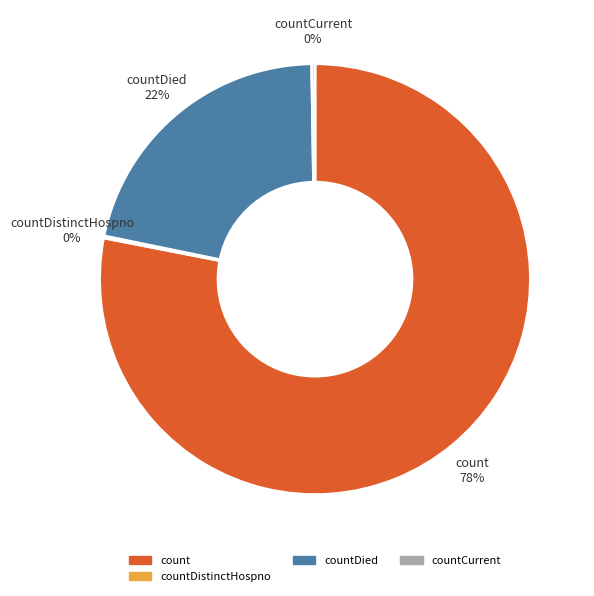

What is the largest slice in the pie chart?

count